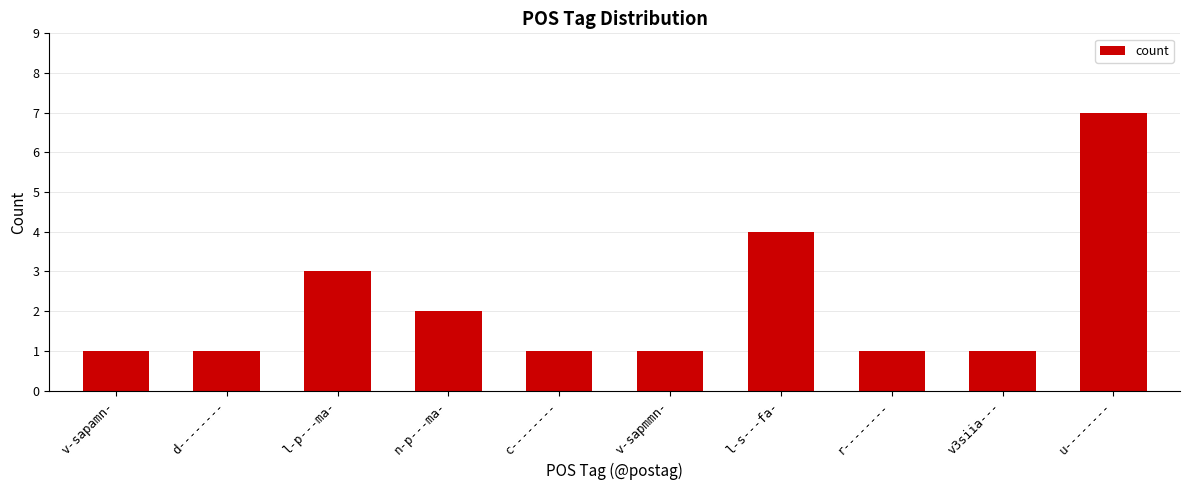

At which category does the chart reach its peak across all series?

u--------